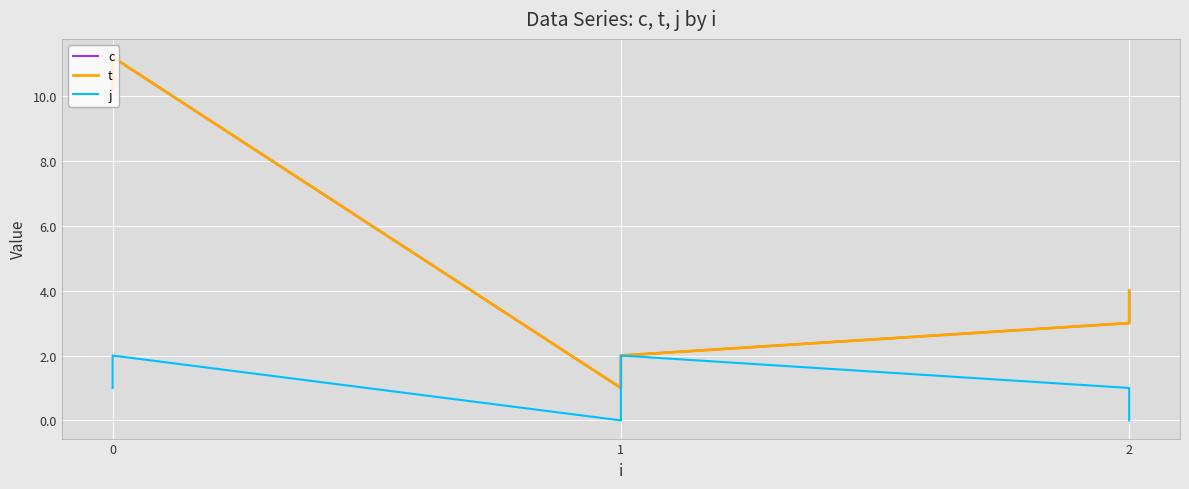

True or false: c and j intersect in this chart.

False